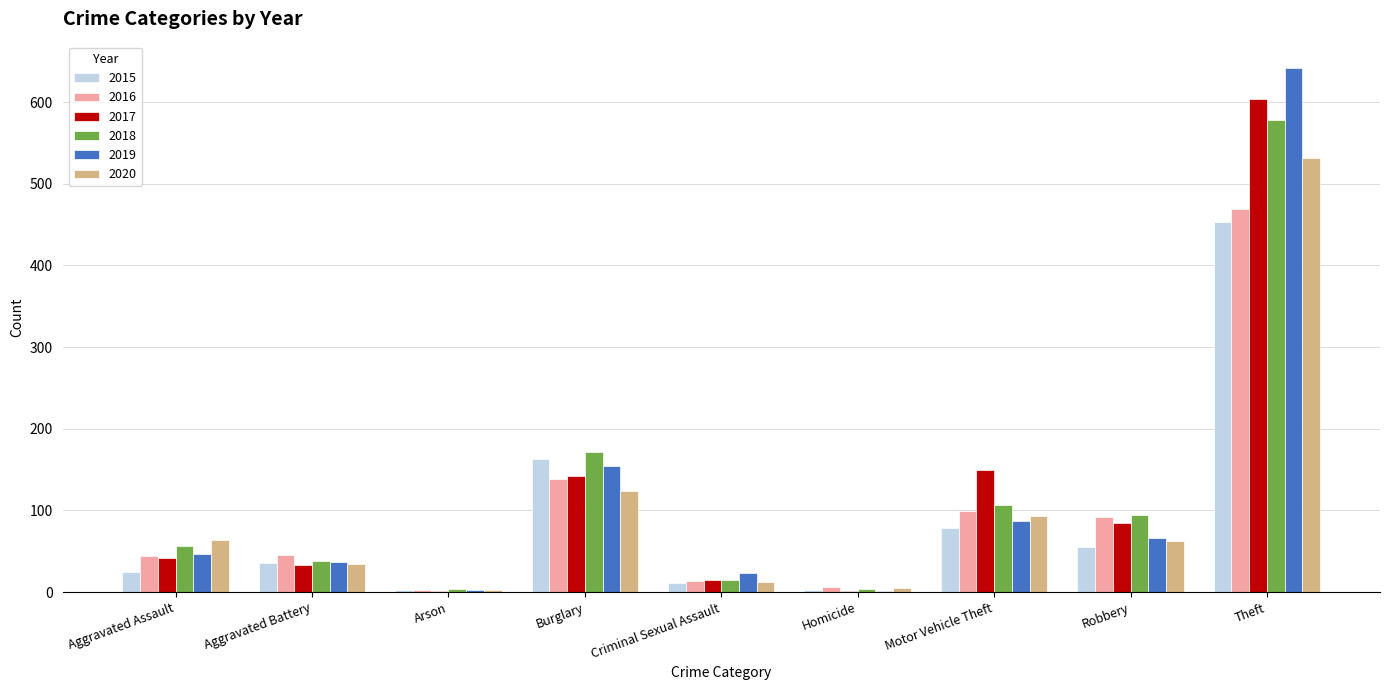

Is the value of 2019 at Homicide greater than the value of 2017 at Aggravated Assault?

No